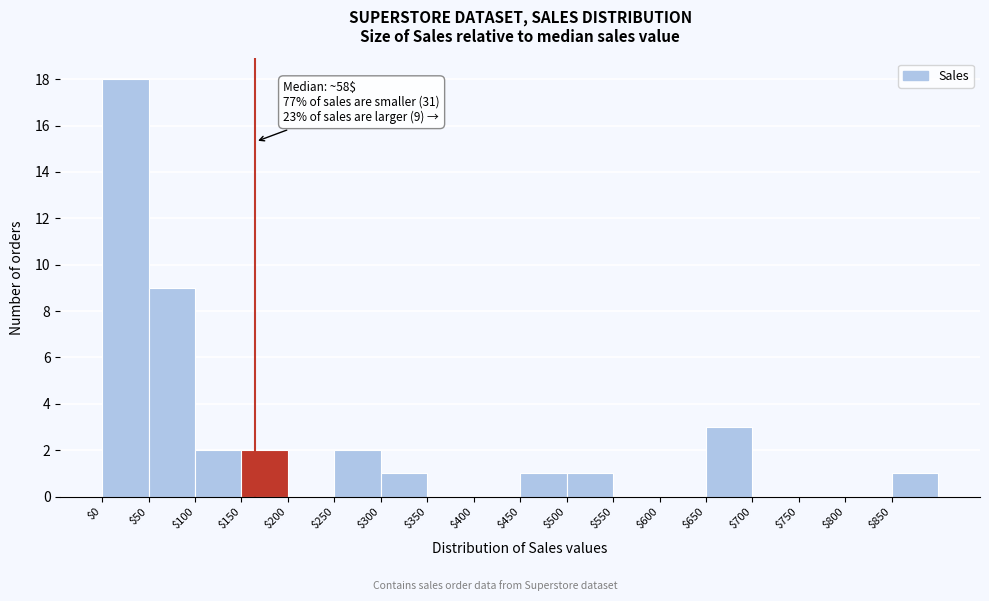

Which range on the x-axis has the tallest bar?

0 to 50